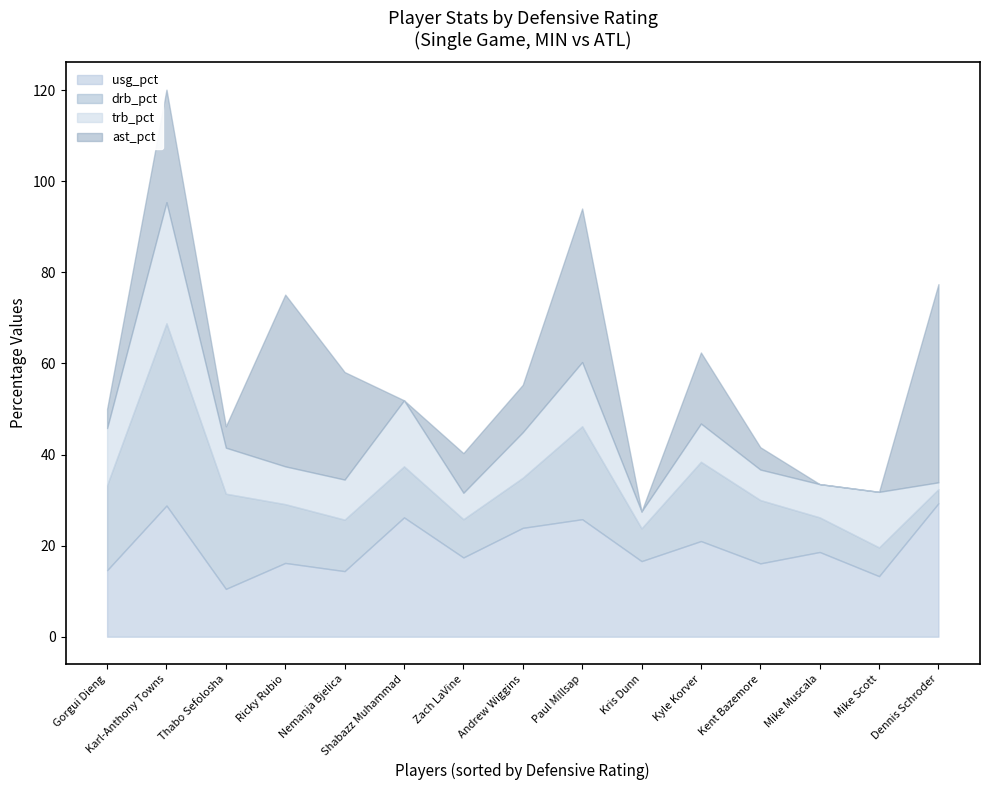

How many data points does each series have?

15